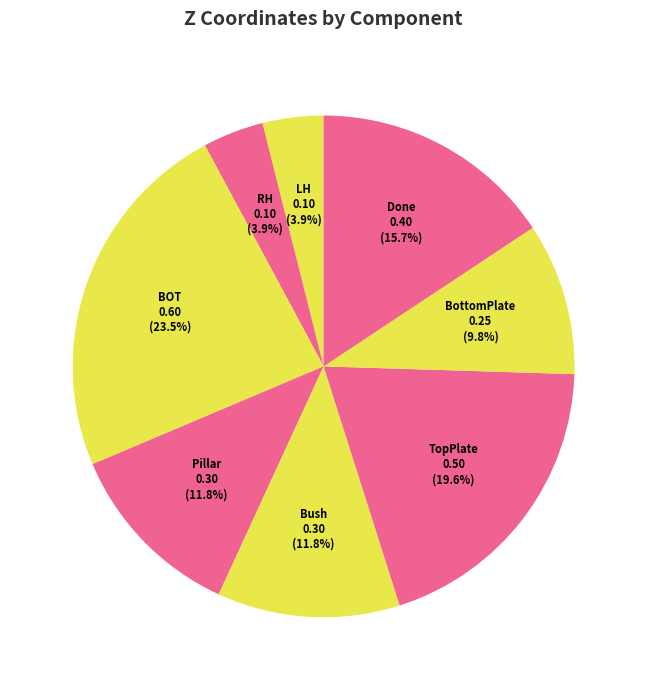

Which category has the biggest portion of the pie?

BOT